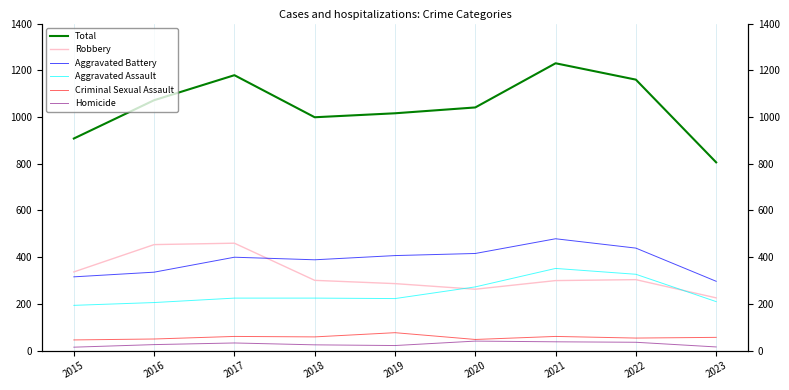

Which category has the lowest value in the Aggravated Battery series?

2023